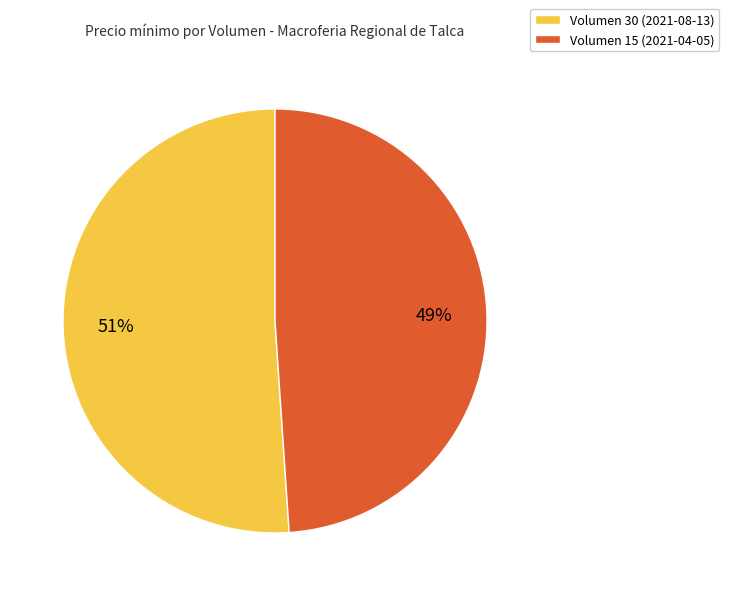

The Volumen 30 (2021-08-13) slice represents 58% of the pie. True or false?

False